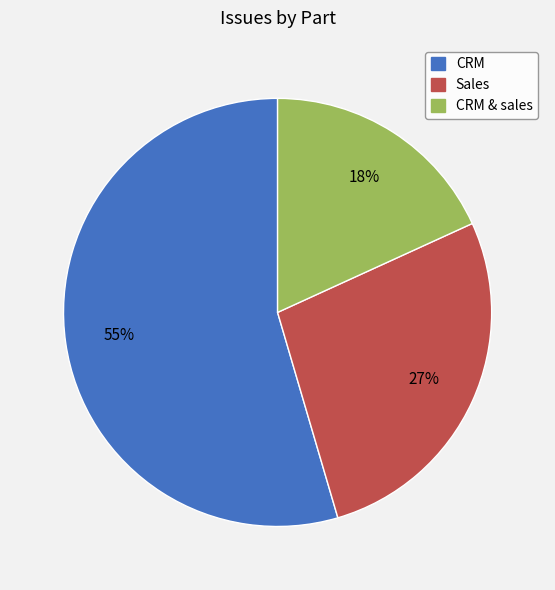

To the nearest percent, what is the average slice percentage?

33%